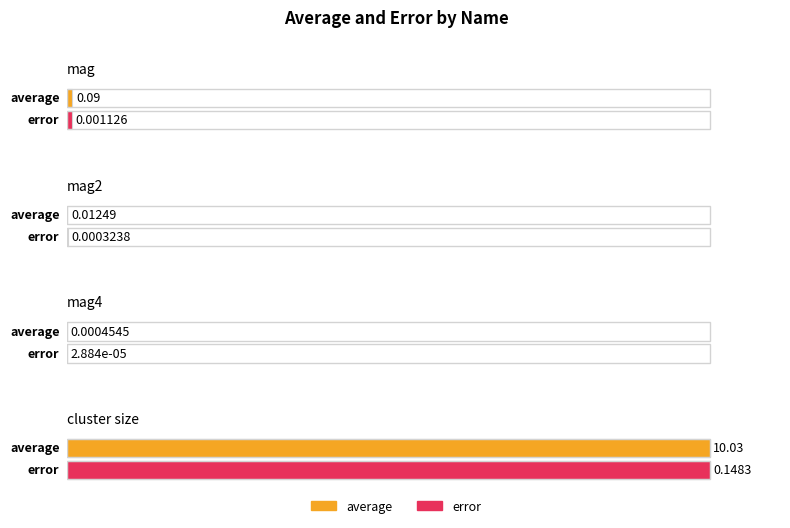

Reading left to right, transcribe all the data shown in this chart.

average: 0.1	0.0	0.0	10.0
error: 0.0	0.0	0.0	0.1